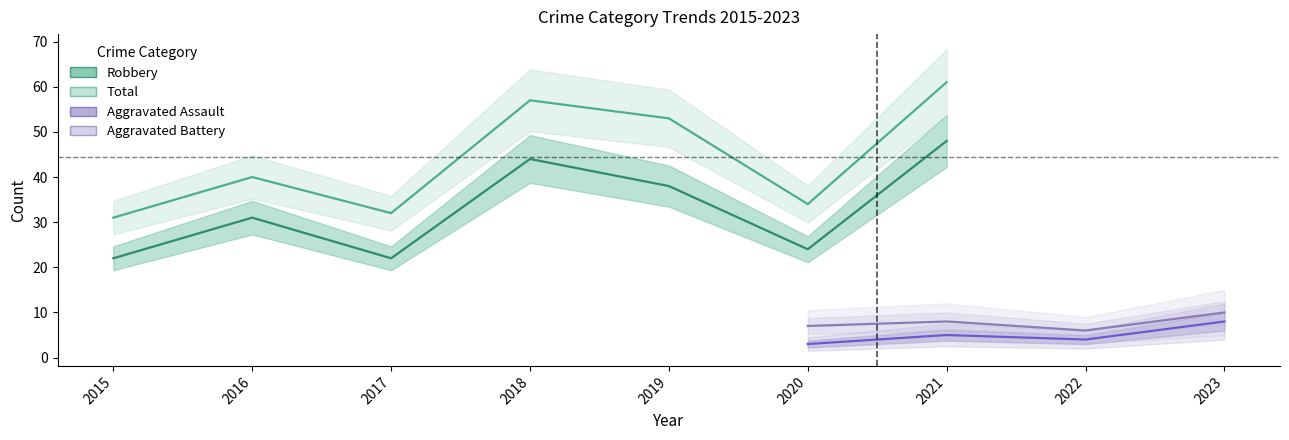

True or false: Robbery and Aggravated Assault intersect in this chart.

False